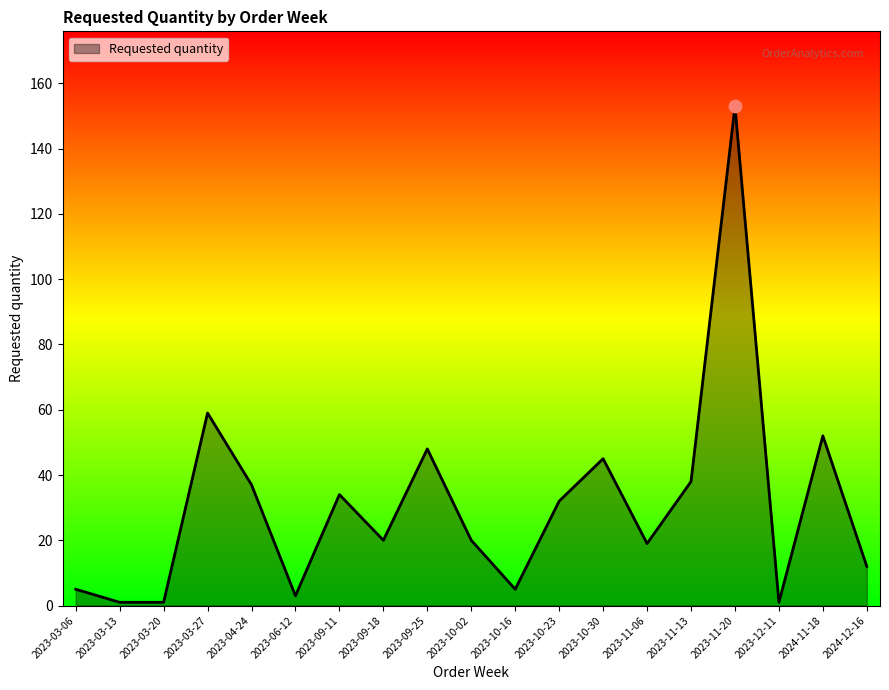

Between 2023-10-23 and 2023-03-13, which is larger?

2023-10-23